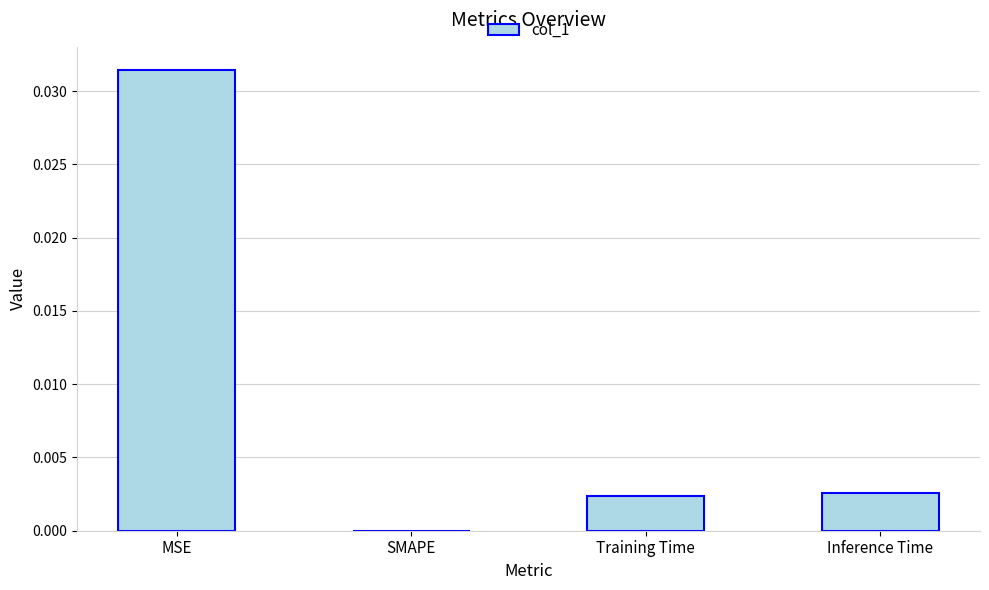

Is it true that the value at Inference Time is 0.0?

True